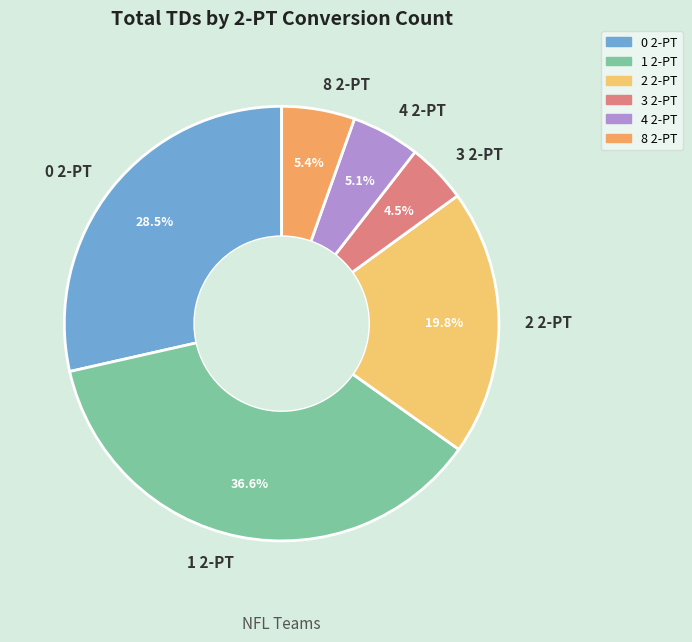

To the nearest percent, what percentage of the pie is 1 2-PT?

37%